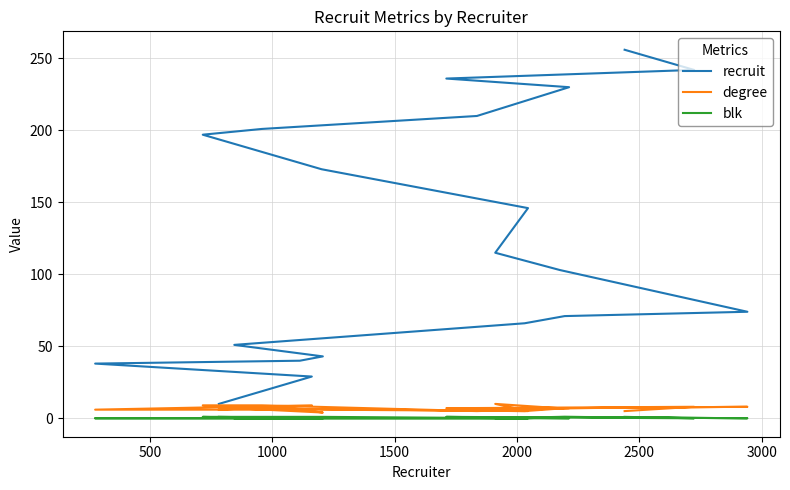

How many positive values does the blk series have?

7